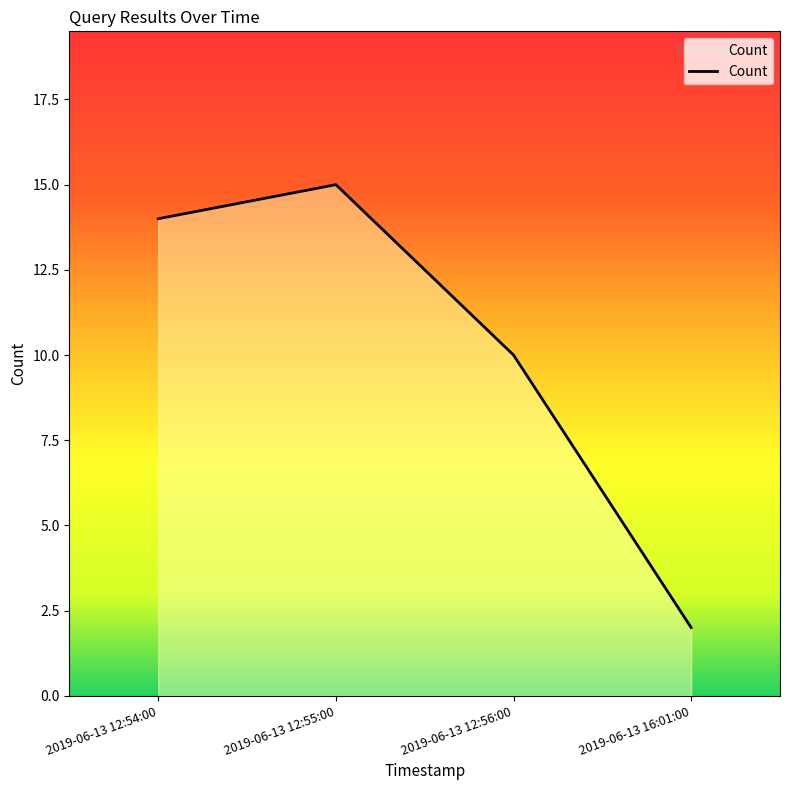

List the labels in order of value, smallest first.

2019-06-13 16:01:00, 2019-06-13 12:56:00, 2019-06-13 12:54:00, 2019-06-13 12:55:00